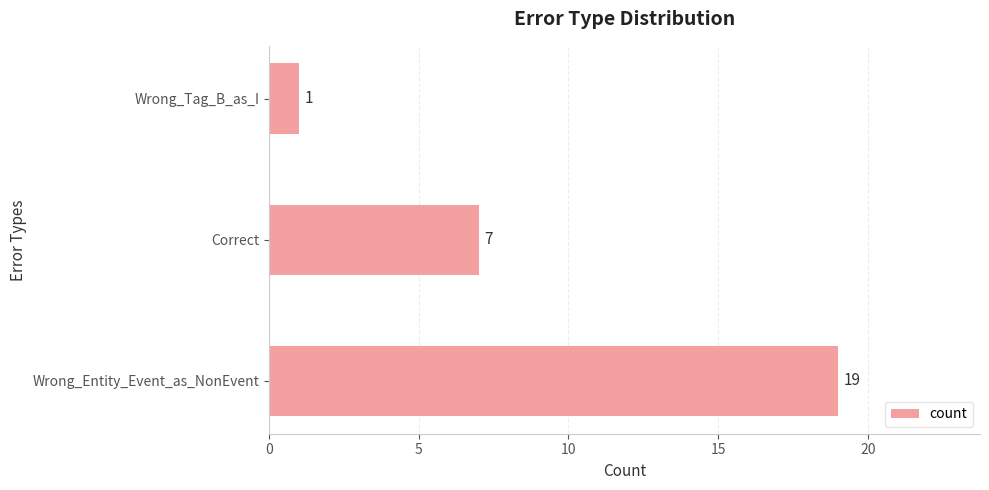

How many values are between 1 and 19?

3